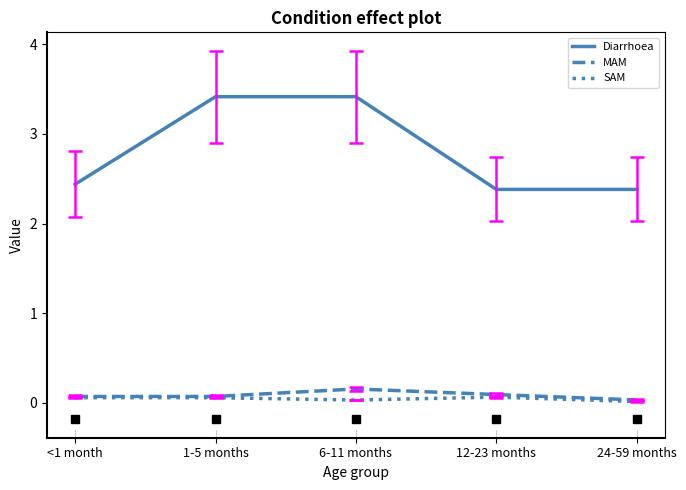

Between <1 month and 1-5 months, which series saw the biggest shift?

Diarrhoea